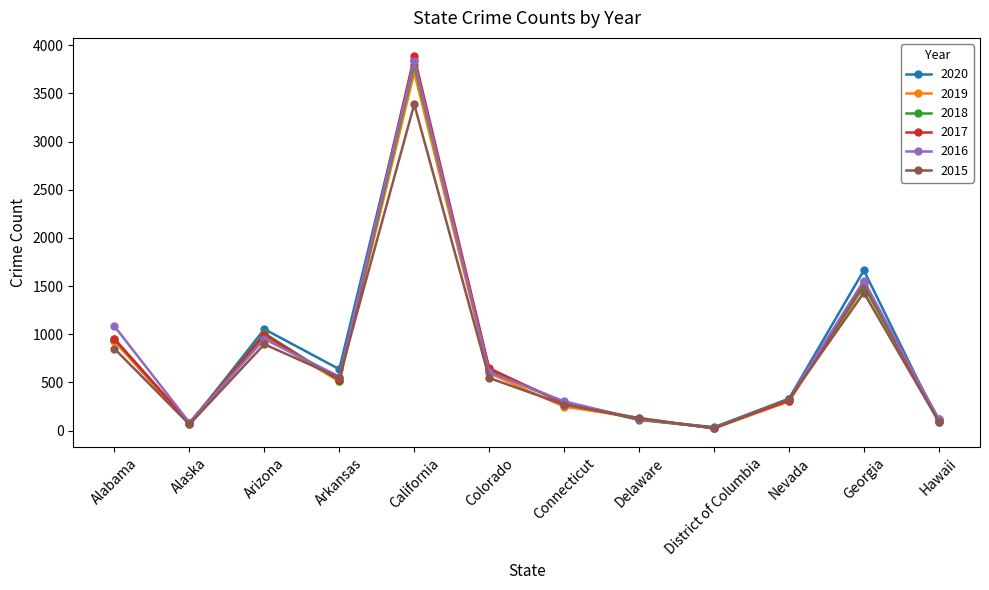

Is it true that 2019 equals 511 at Arkansas?

True